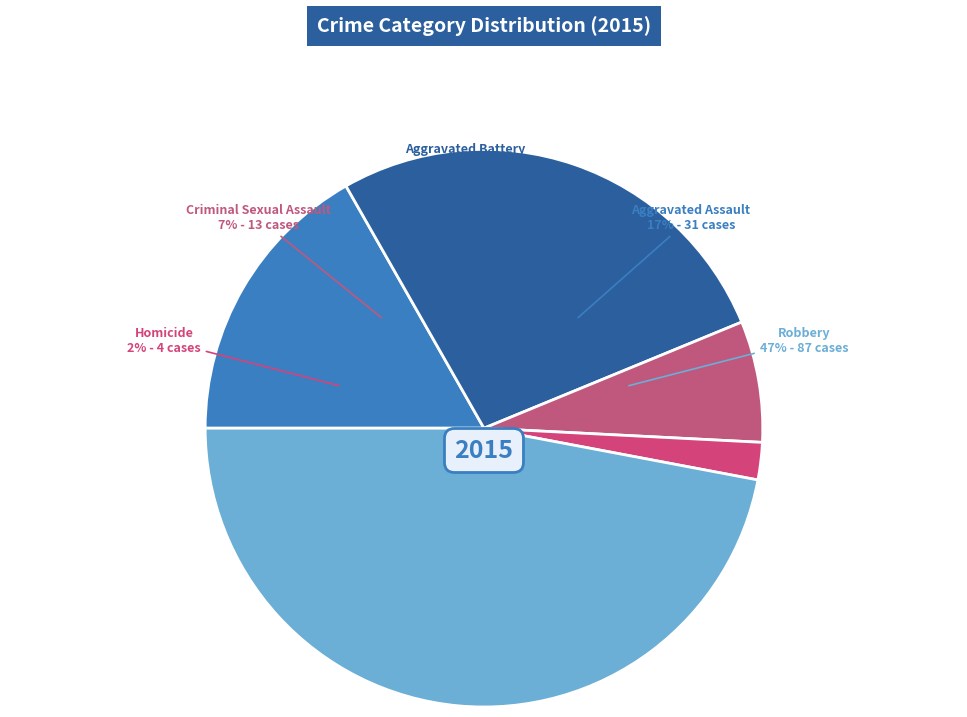

Do Homicide and Aggravated Assault together represent more than half of the pie?

No